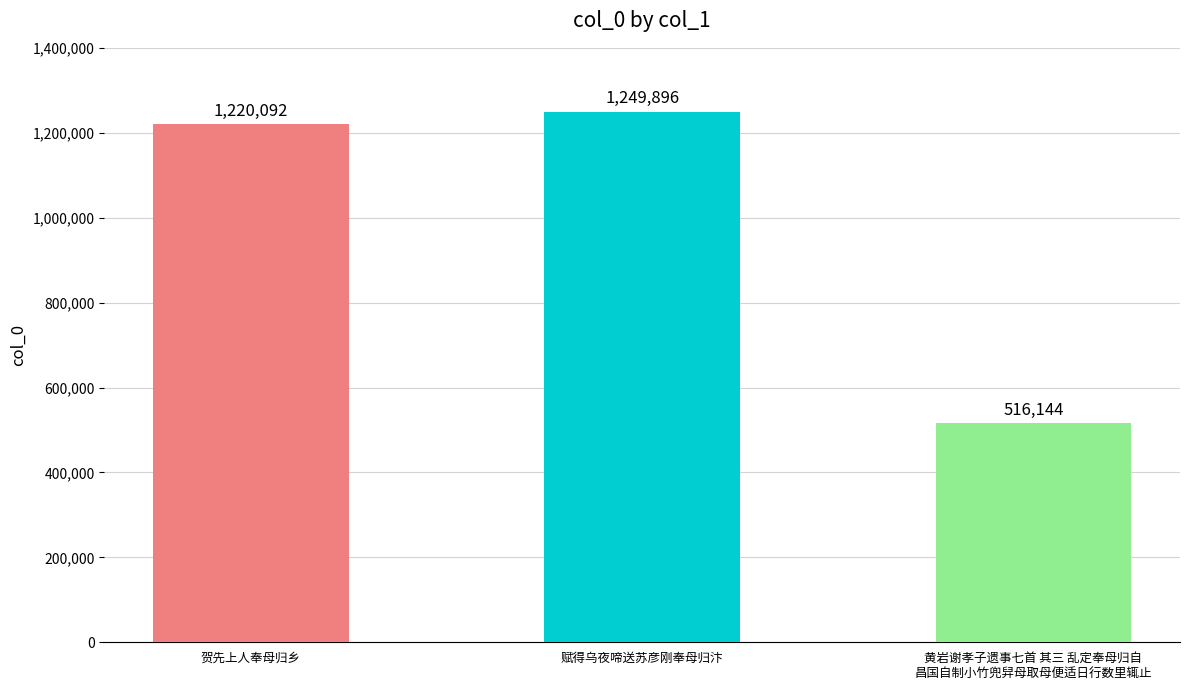

Reading right to left, list all the values displayed in this chart.

516144	1249896	1220092